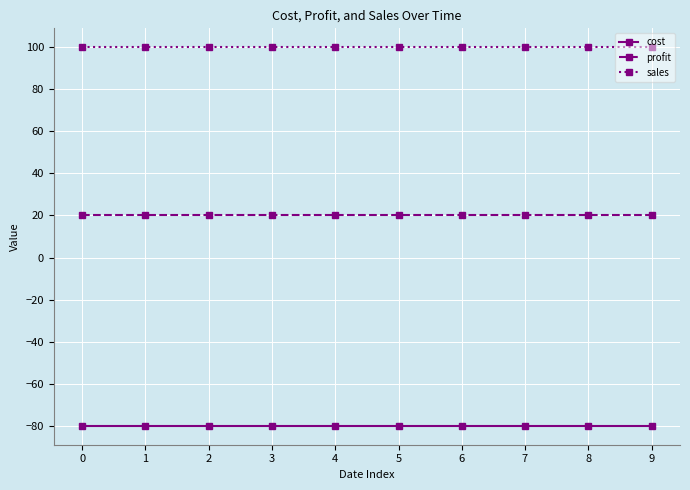

What is the lowest value of the sales series?

100